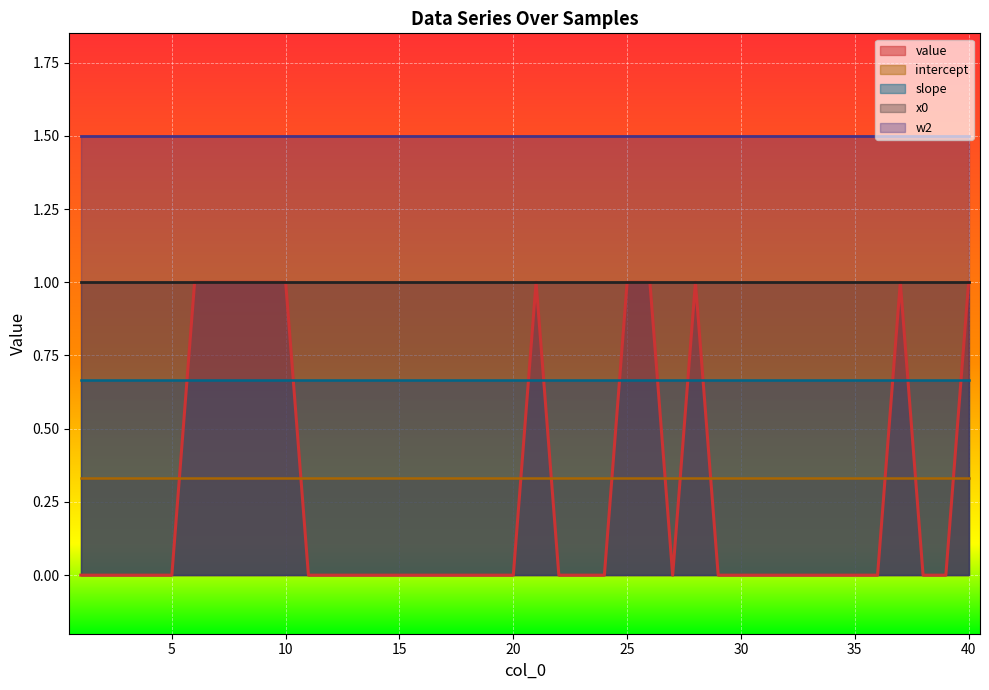

What is the maximum value shown in the chart?

1.5